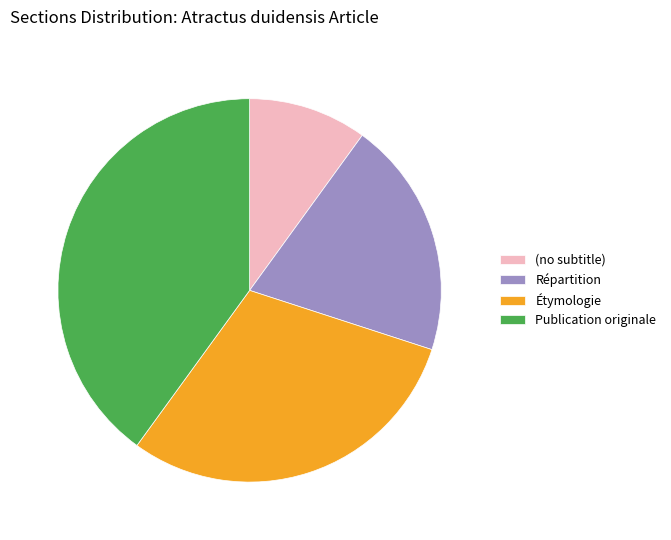

Which category has the biggest portion of the pie?

Publication originale